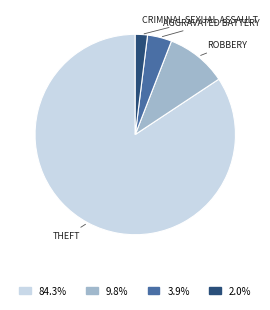

Does any single category account for the majority?

Yes